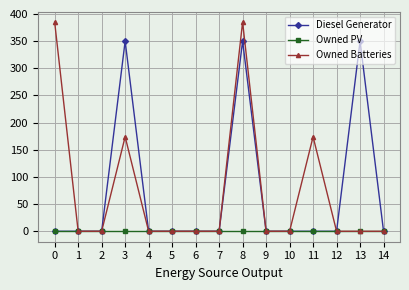

At how many categories does at least one series exceed 340?

4